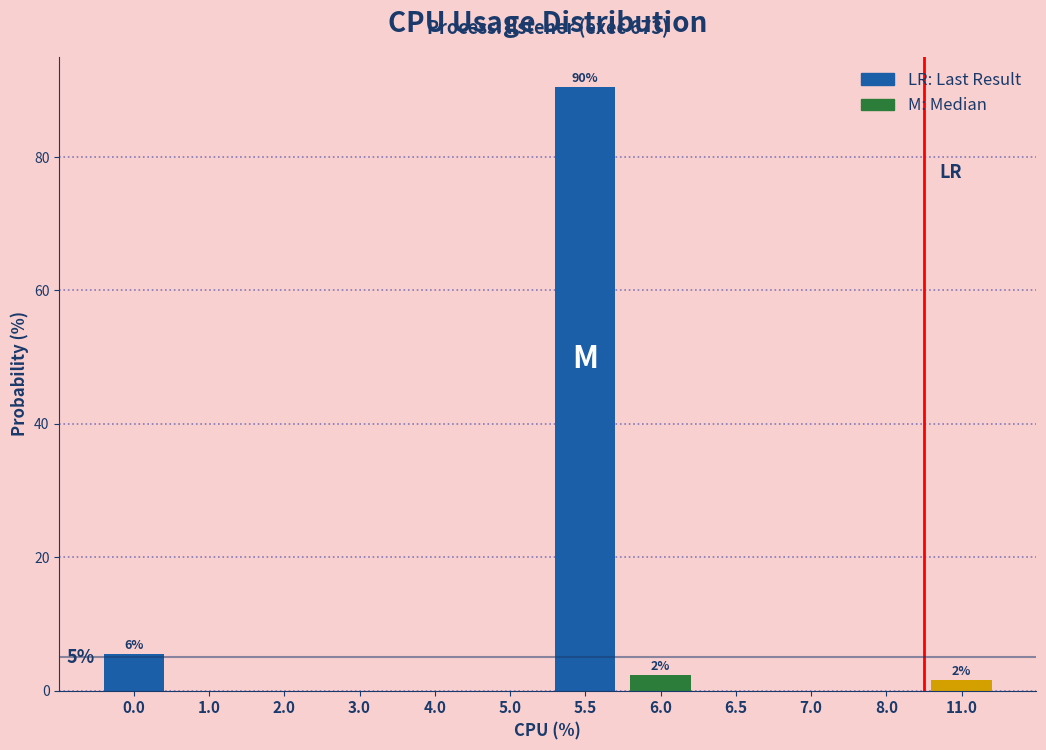

Reading left to right, transcribe all the data shown in this chart.

0.0=5.6	1.0=0.0	2.0=0.0	3.0=0.0	4.0=0.0	5.0=0.0	5.5=90.5	6.0=2.4	6.5=0.0	7.0=0.0	8.0=0.0	11.0=1.6